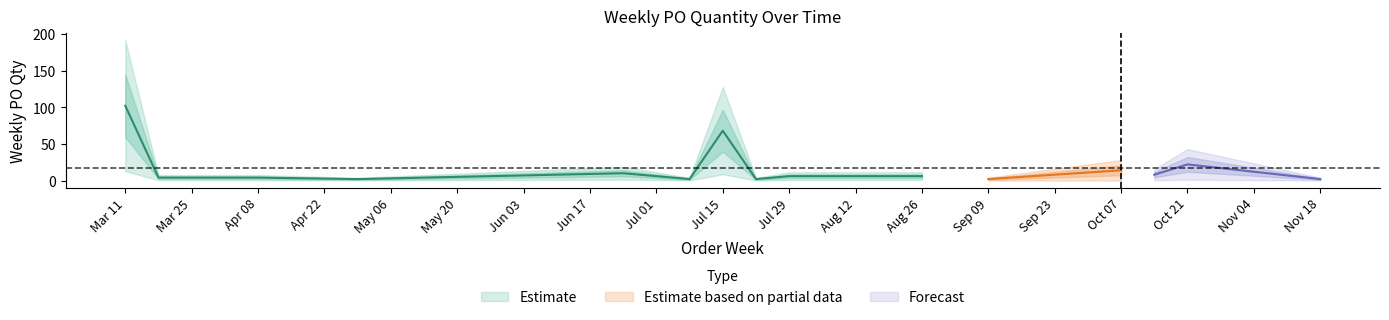

Count the number of categories in the chart.

15